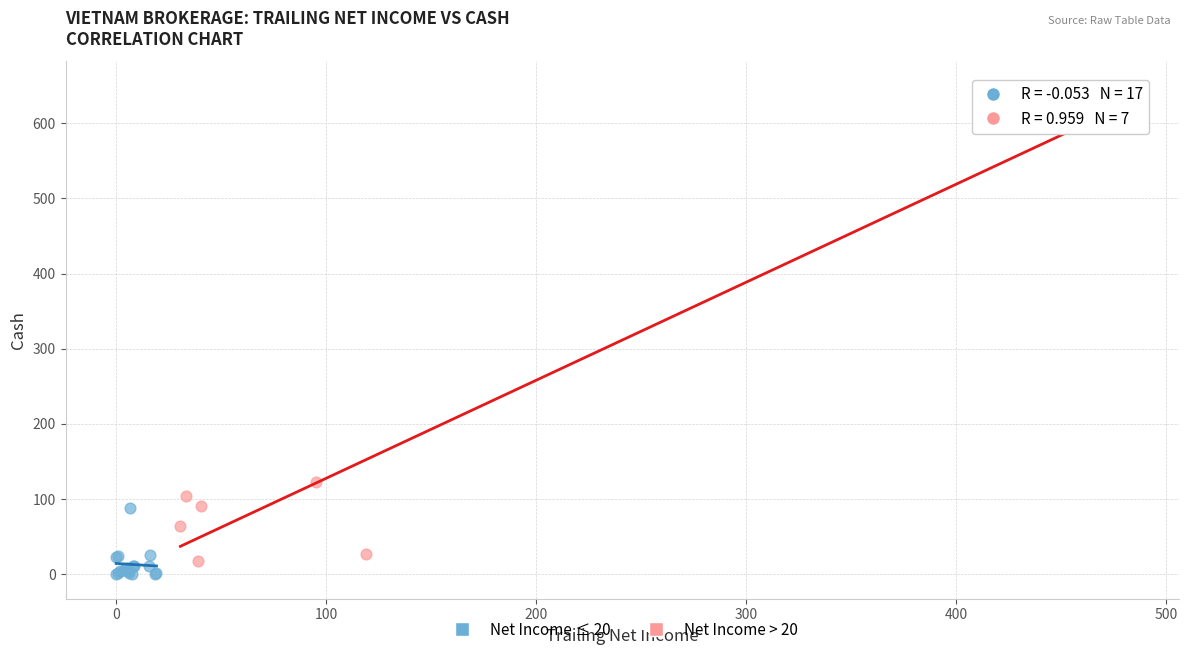

Which series has the widest spread of Y values?

Net Income > 20